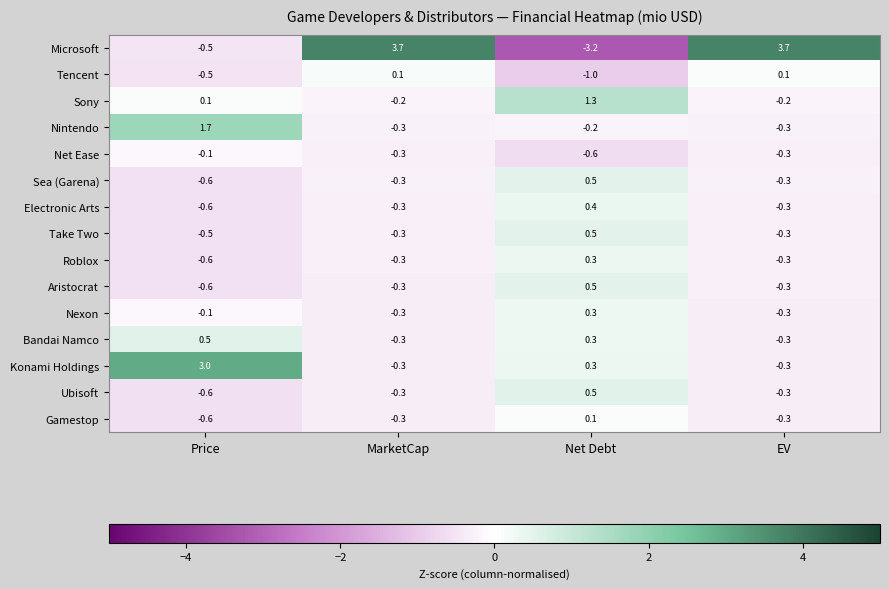

At which label is Sony closest to 0?

Price